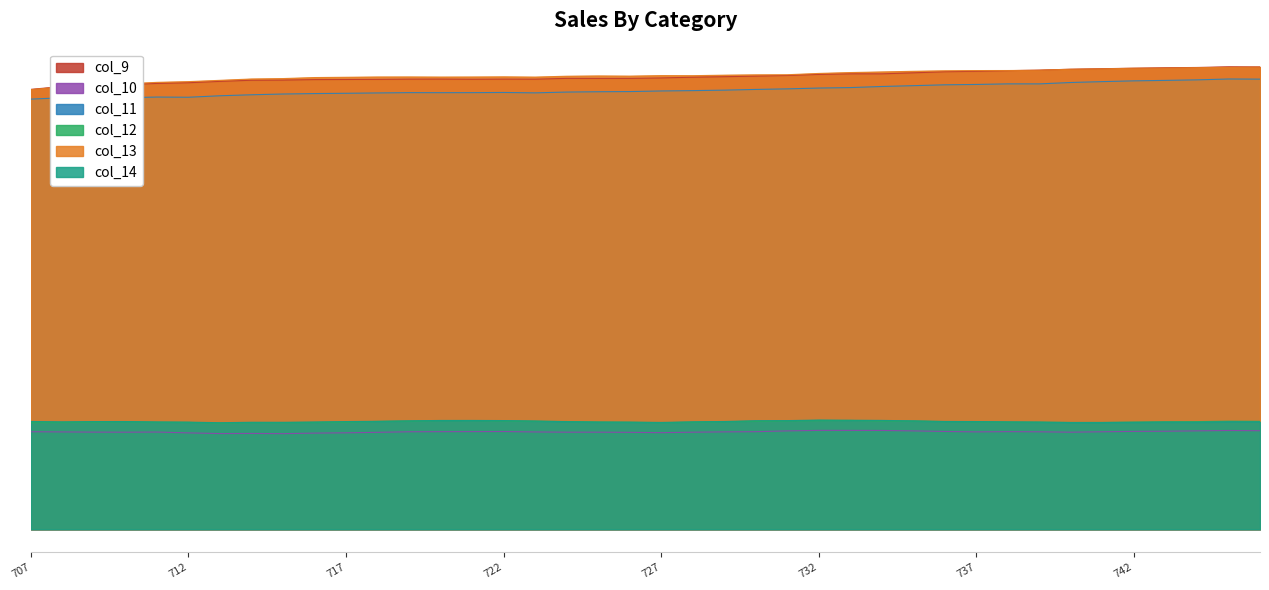

True or false: col_13 has more than 2 interior local peaks.

True